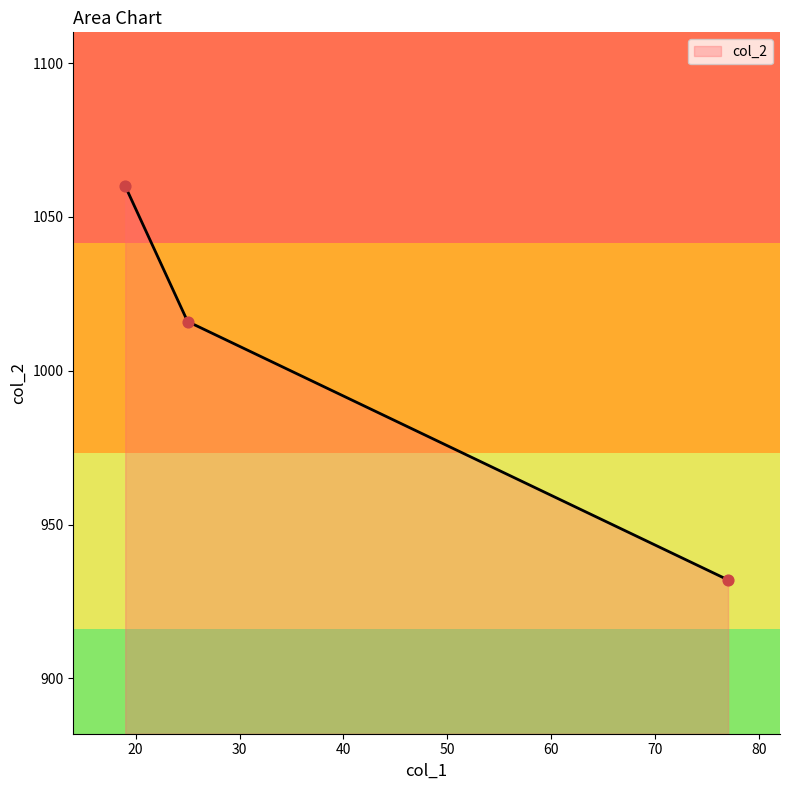

What is the greatest value displayed?

1060